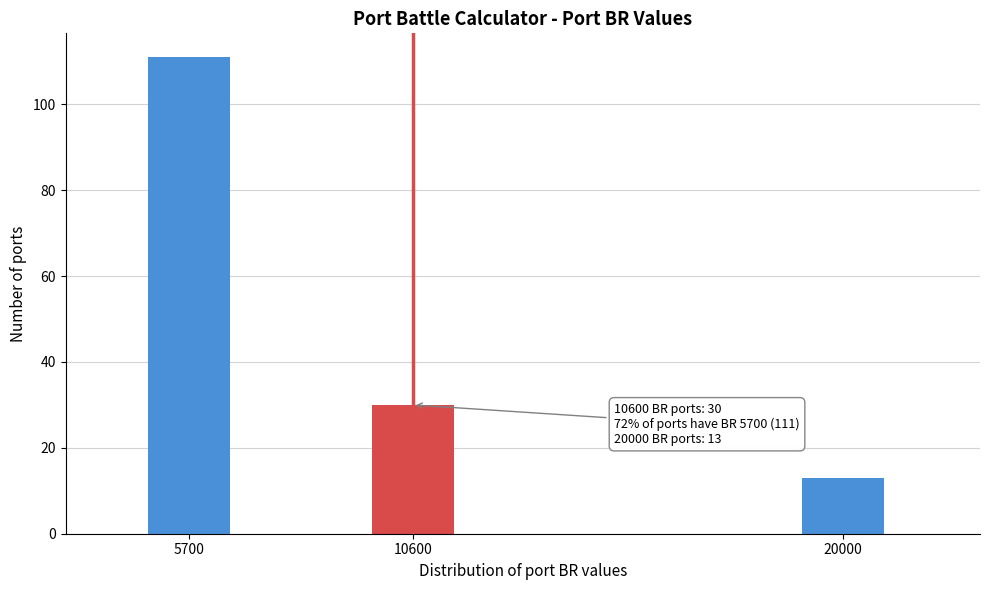

Reading left to right, what are all the values shown in this chart?

111	30	13